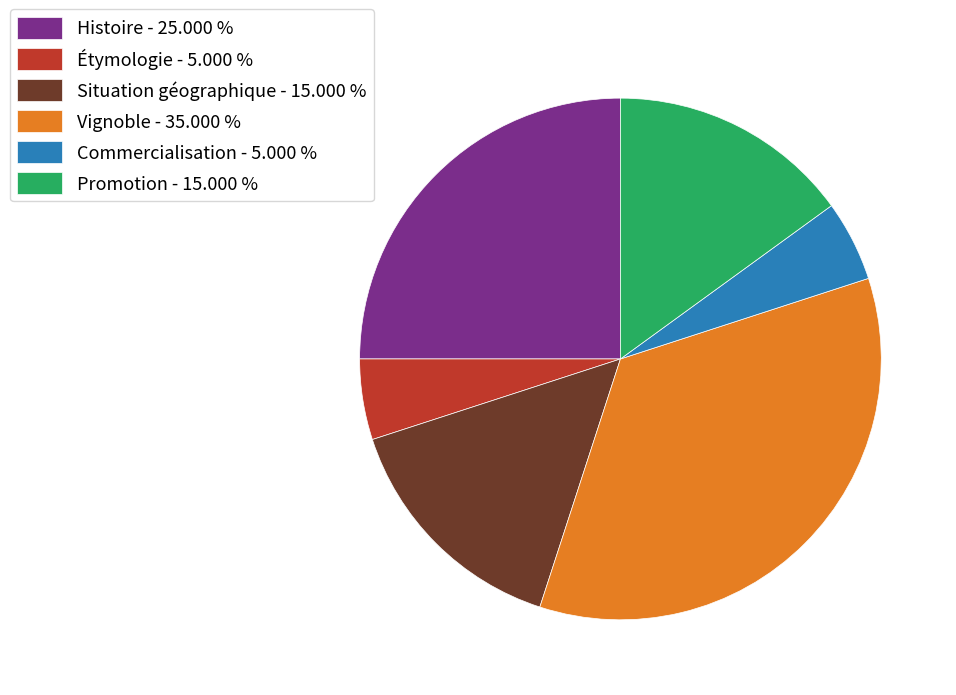

Is there a majority slice in this chart?

No